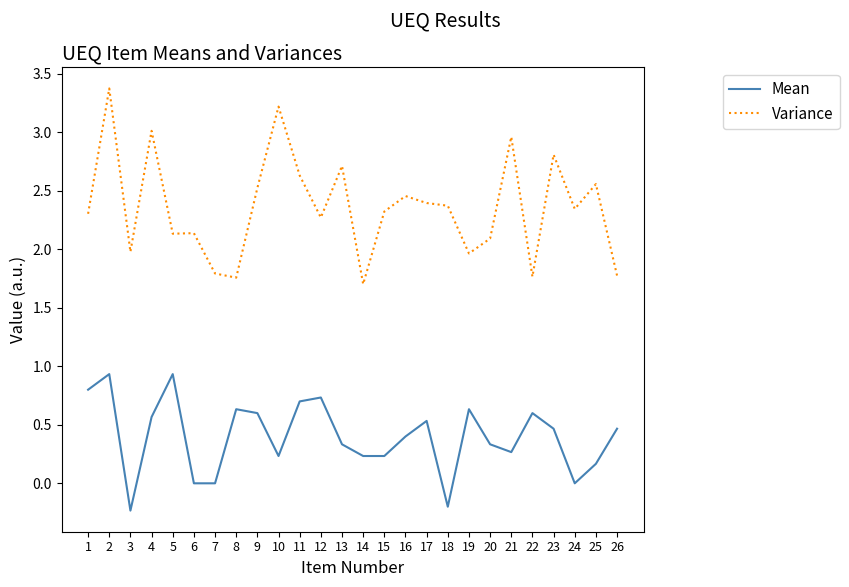

Read the Mean value at 10.

0.2